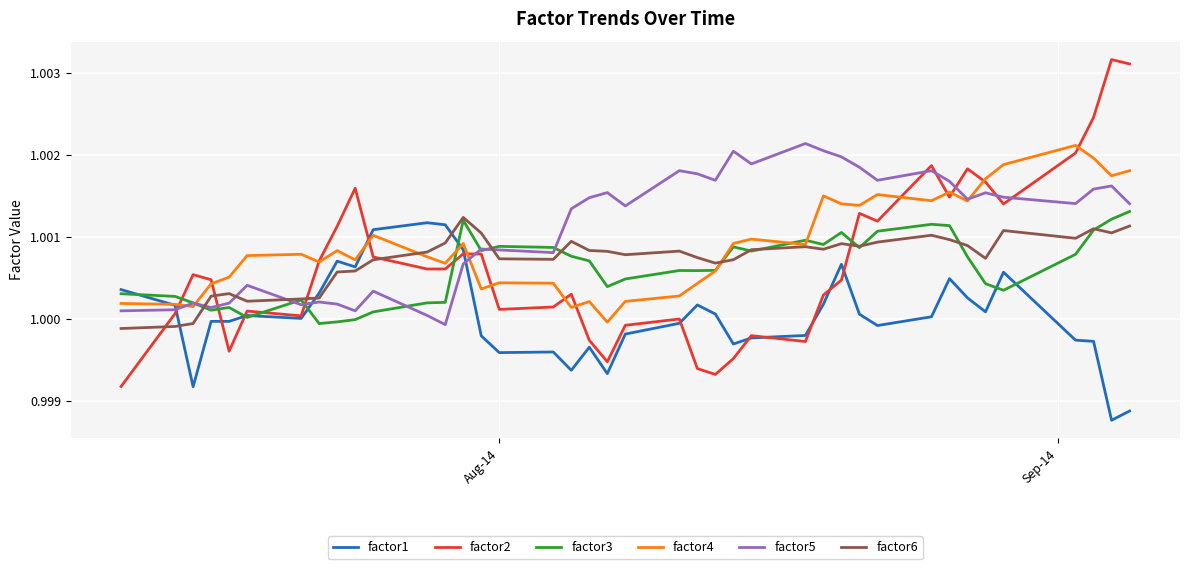

After their last crossing, which series has the higher values: factor5 or factor2?

factor2